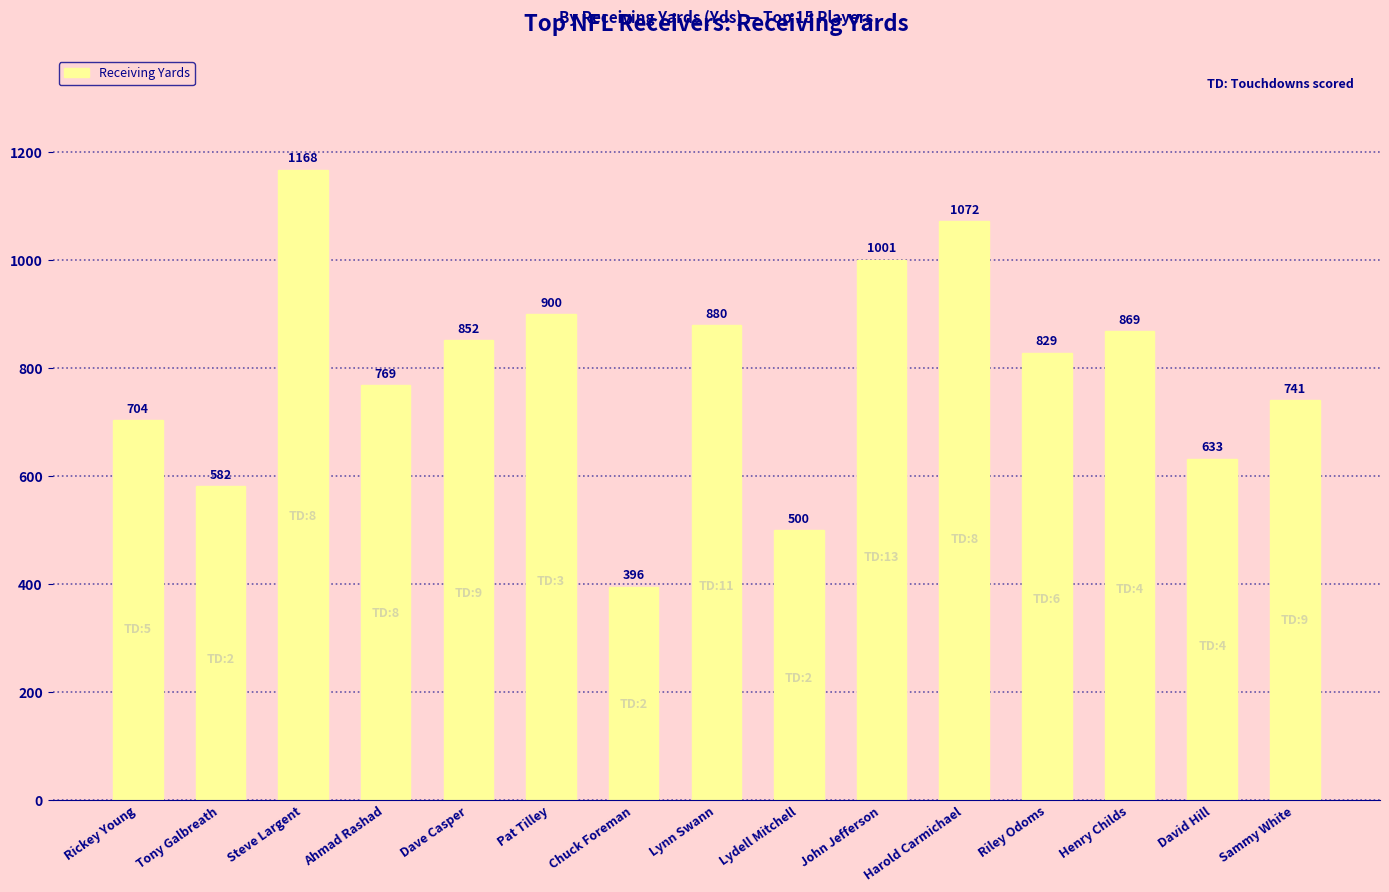

Reading right to left, extract all data points from this chart.

Sammy White=741	David Hill=633	Henry Childs=869	Riley Odoms=829	Harold Carmichael=1072	John Jefferson=1001	Lydell Mitchell=500	Lynn Swann=880	Chuck Foreman=396	Pat Tilley=900	Dave Casper=852	Ahmad Rashad=769	Steve Largent=1168	Tony Galbreath=582	Rickey Young=704